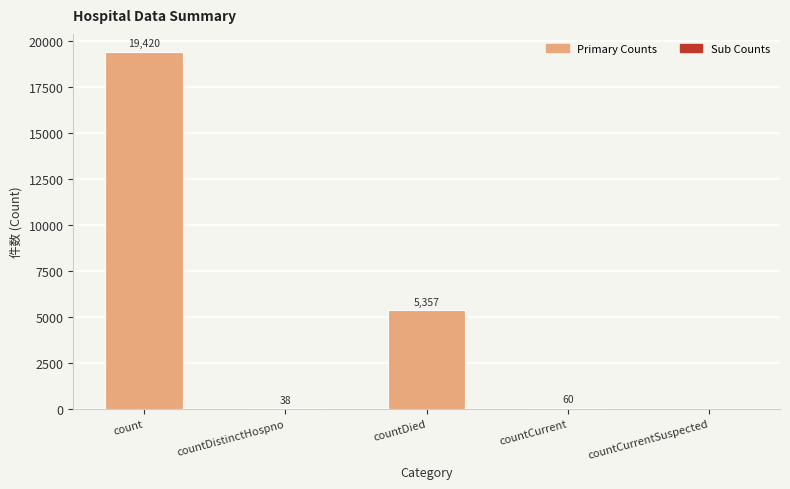

What is the sum of the values at countDistinctHospno and count?

19458